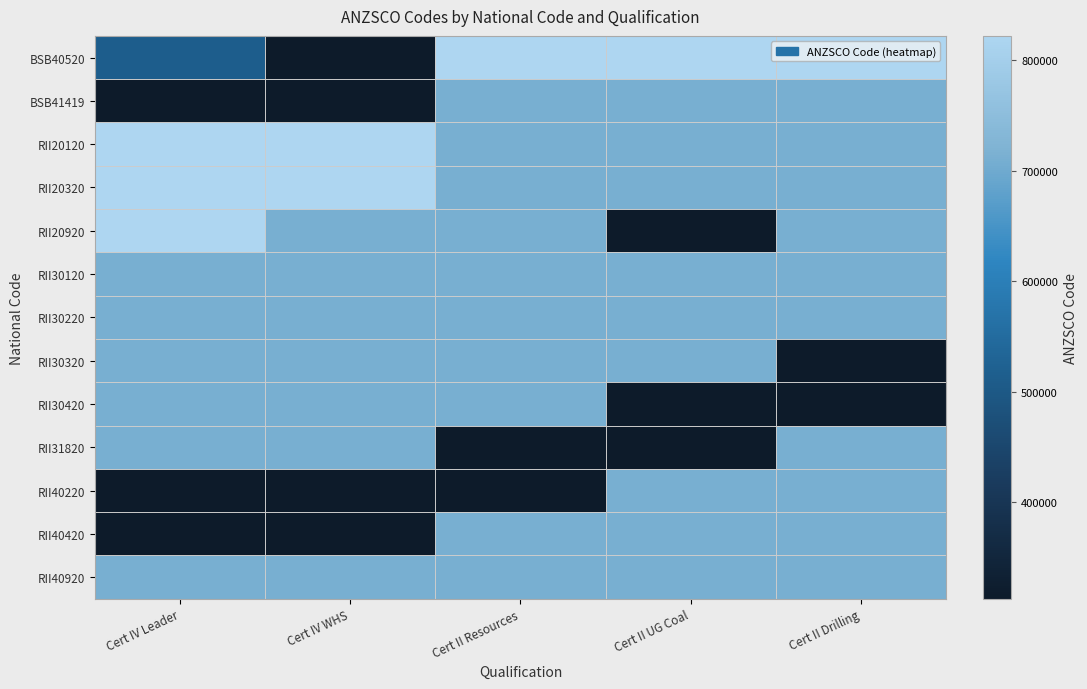

What is the total value across all series at Cert IV Leader?

8189327